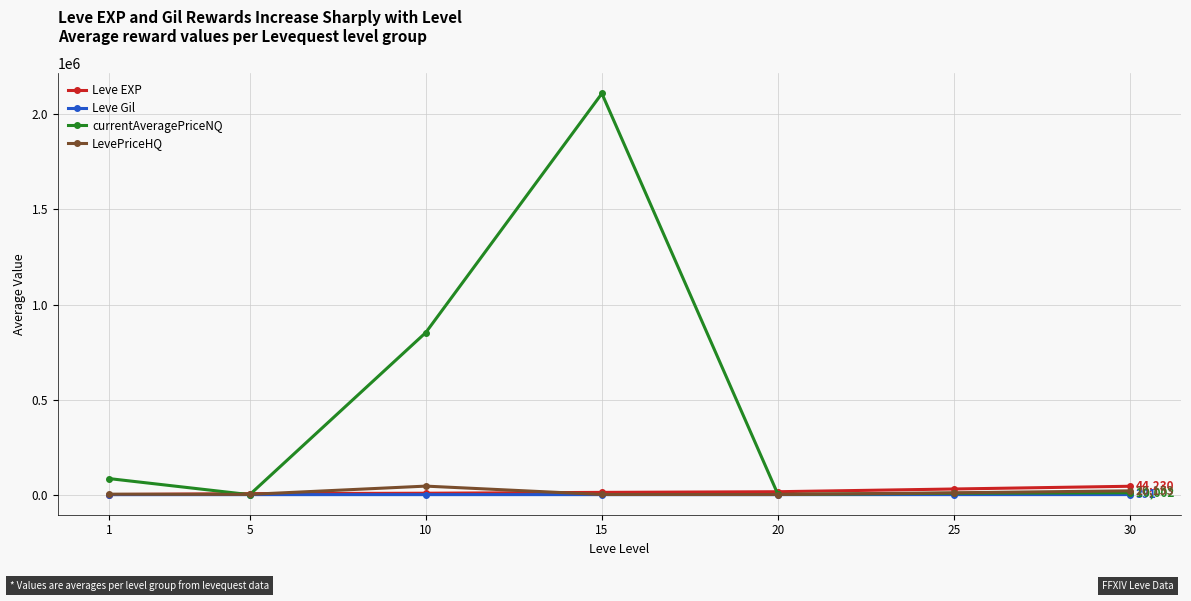

Where is the first local maximum for currentAveragePriceNQ?

15